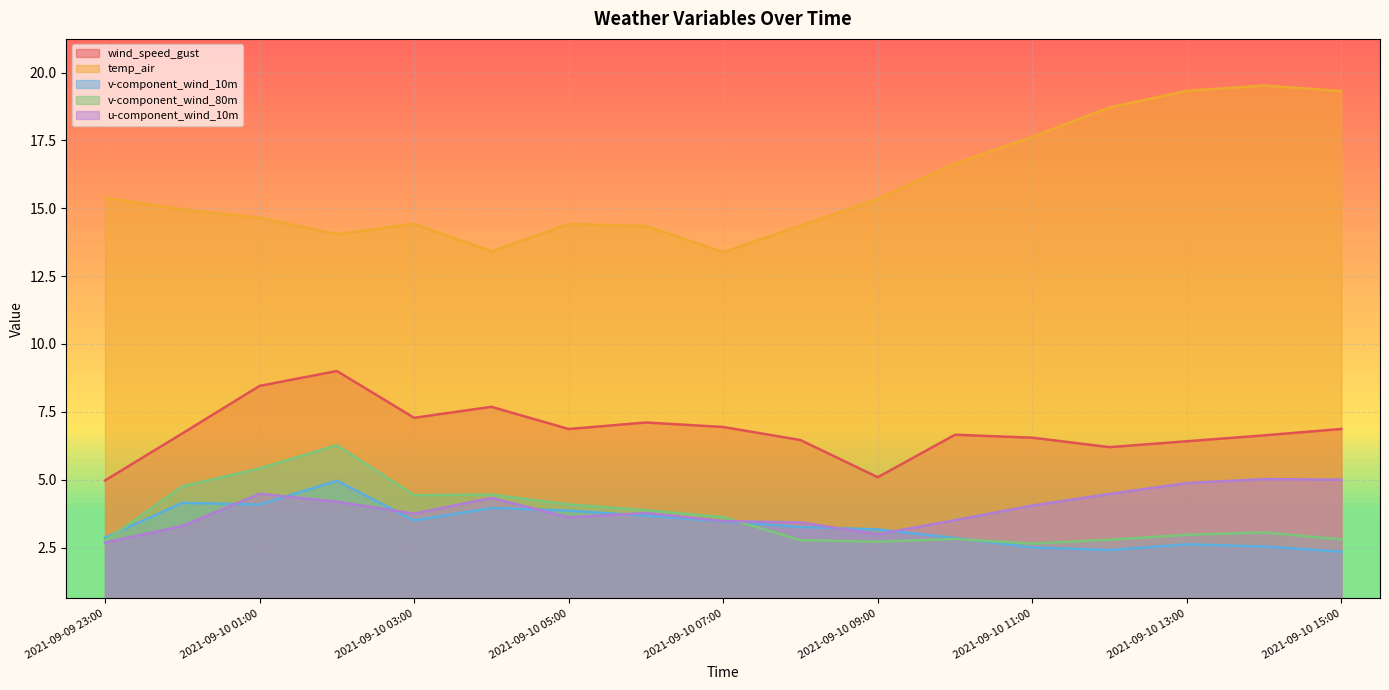

At 2021-09-10 12:00, list the series in order from largest to smallest.

temp_air, wind_speed_gust, u-component_wind_10m, v-component_wind_80m, v-component_wind_10m